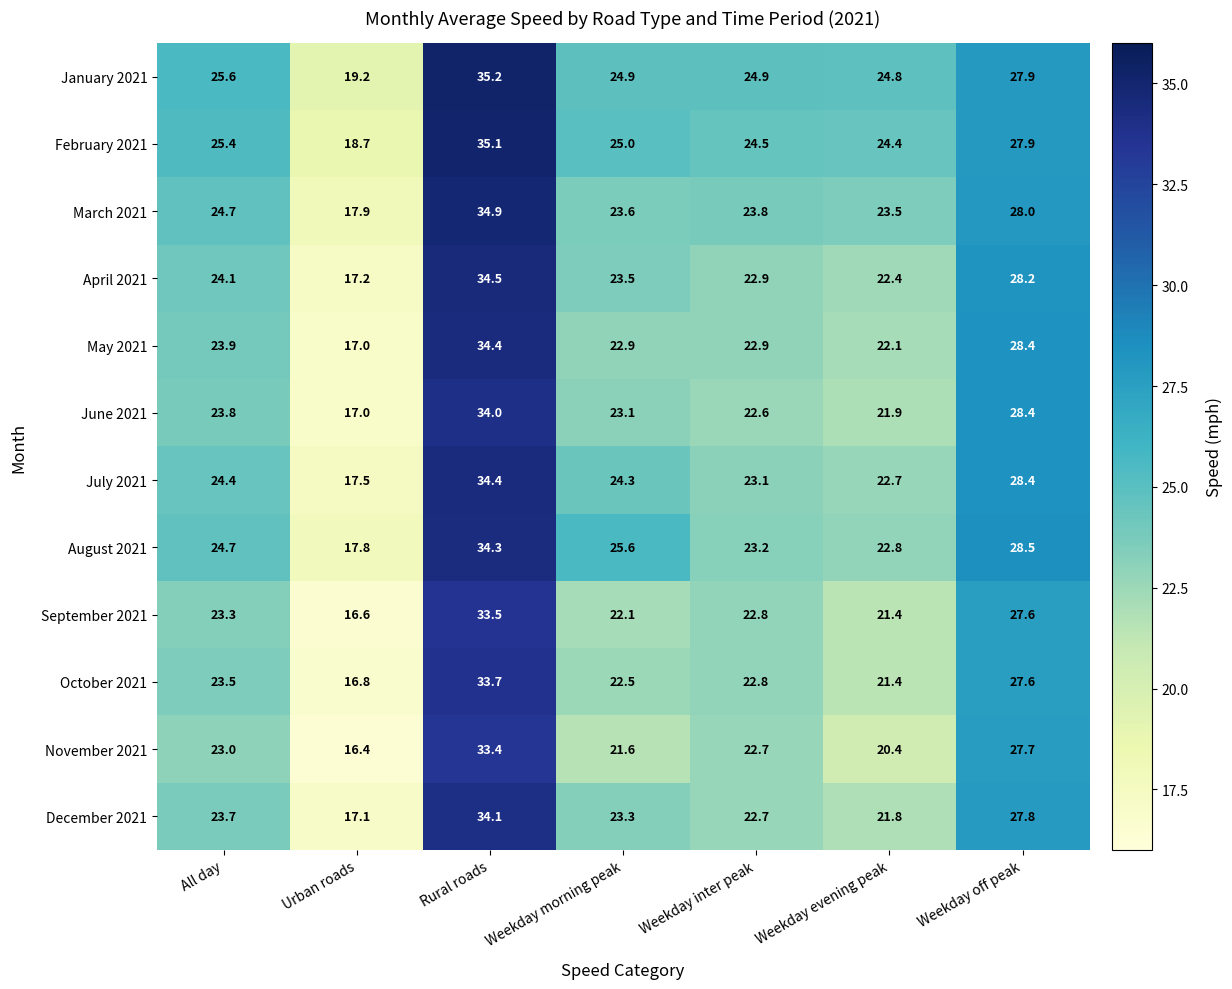

Which series has the largest range (max minus min)?

May 2021